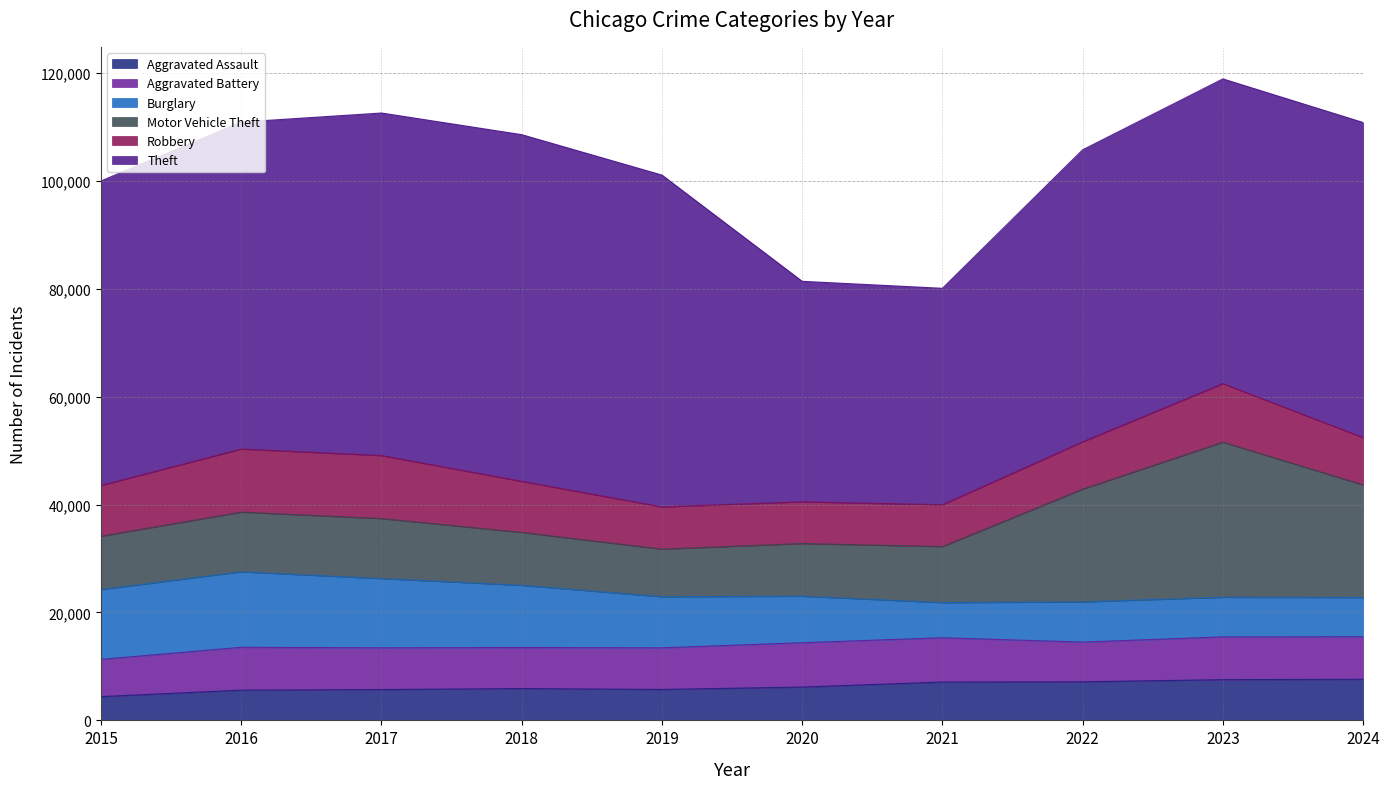

What is the smallest value displayed?

4412